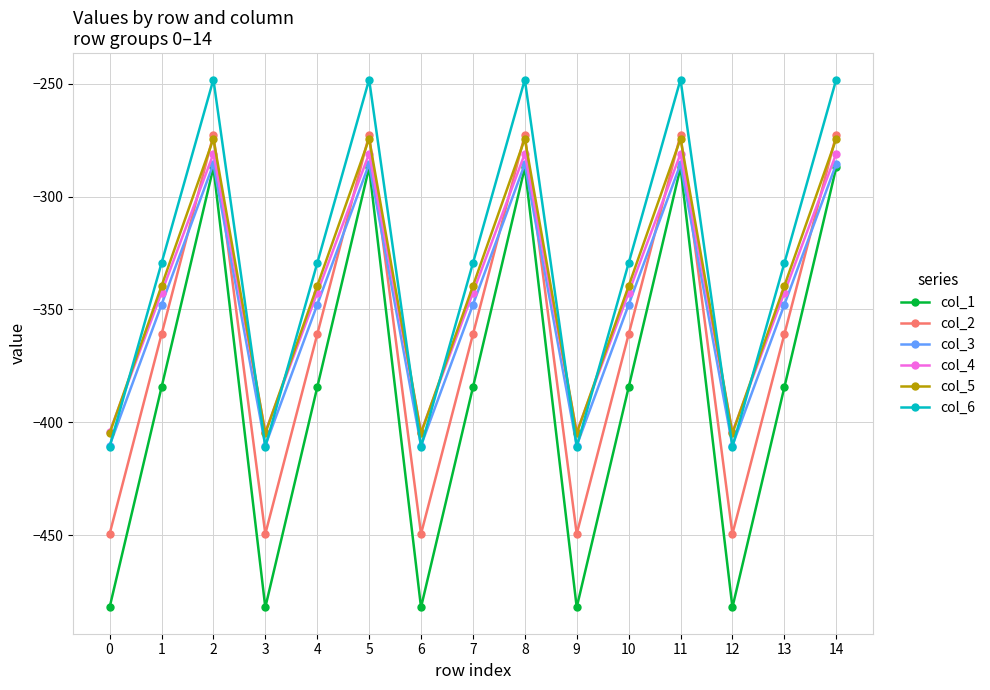

The value of col_3 at 6 is -410.3. True or false?

True